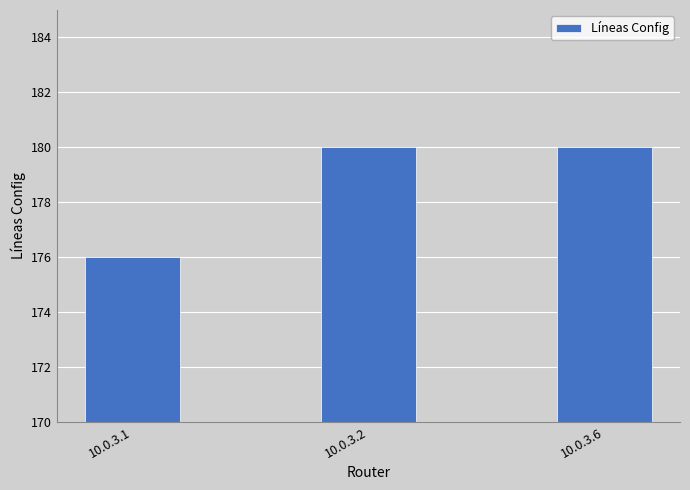

Reading left to right, what are all the values shown in this chart?

10.0.3.1=176	10.0.3.2=180	10.0.3.6=180